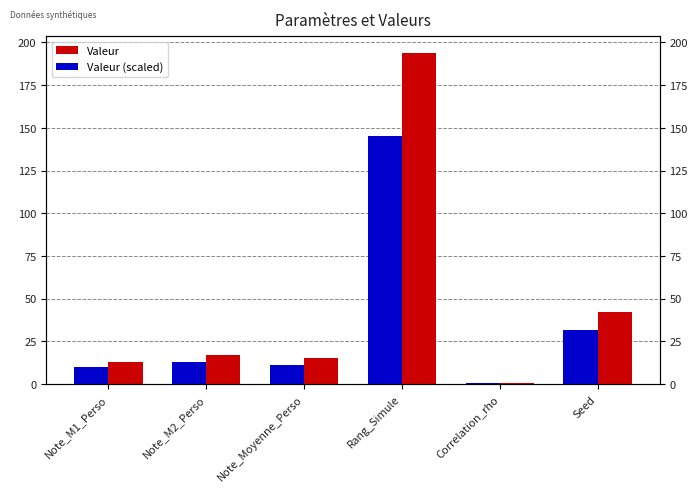

What is the sum of the Valeur values at Correlation_rho and Note_M1_Perso?

13.8